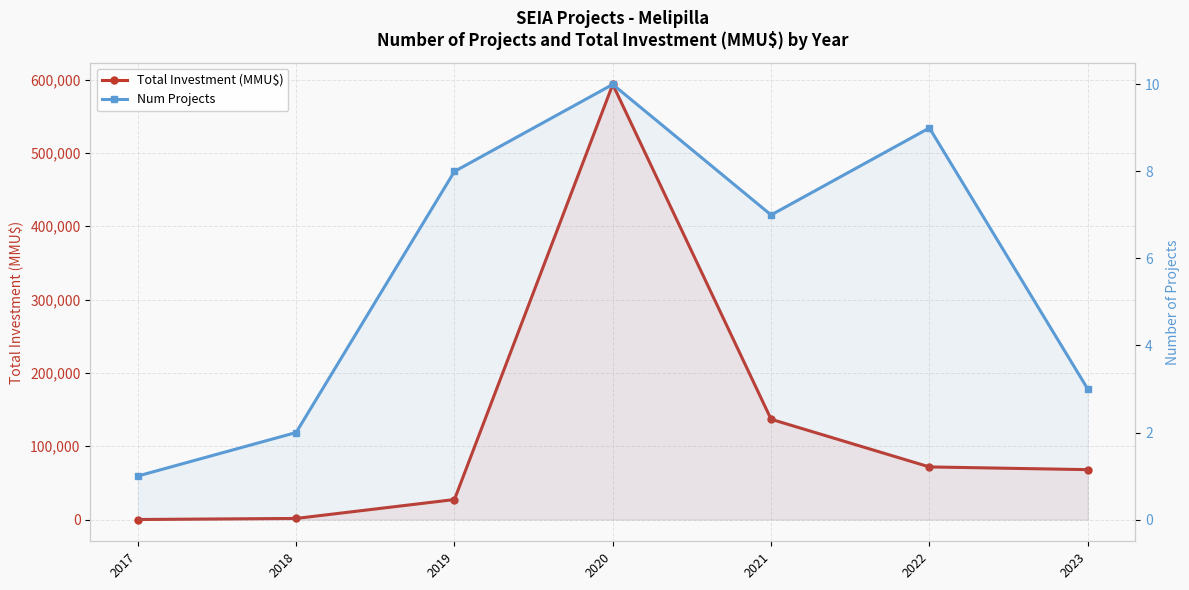

True or false: Total Investment (MMU$) and Num Projects intersect in this chart.

False